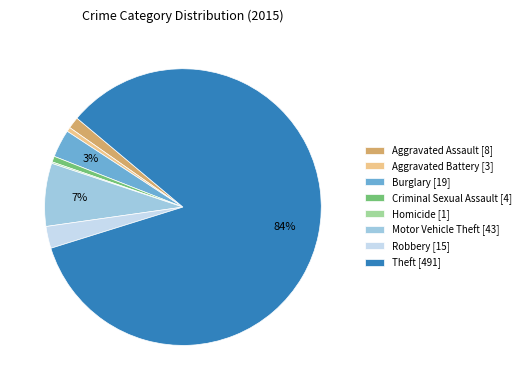

Approximately how many times larger is the value at Burglary [19] compared to Motor Vehicle Theft [43]?

0.4